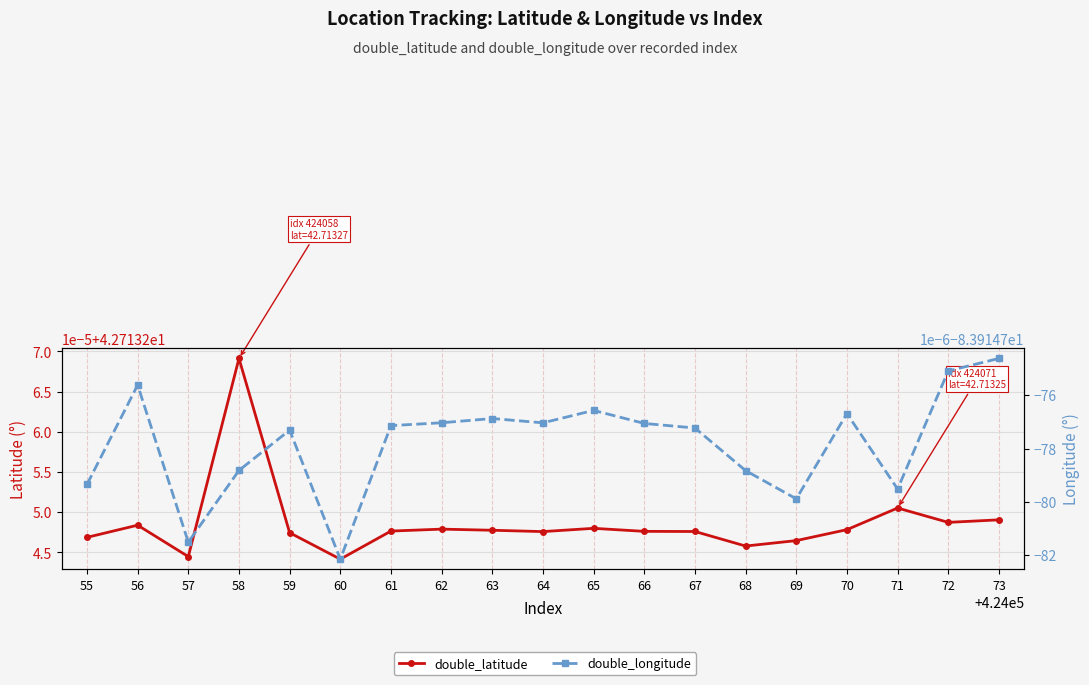

List the labels in order of double_longitude value, largest first.

73, 72, 56, 65, 70, 63, 62, 64, 66, 61, 67, 59, 58, 68, 55, 71, 69, 57, 60